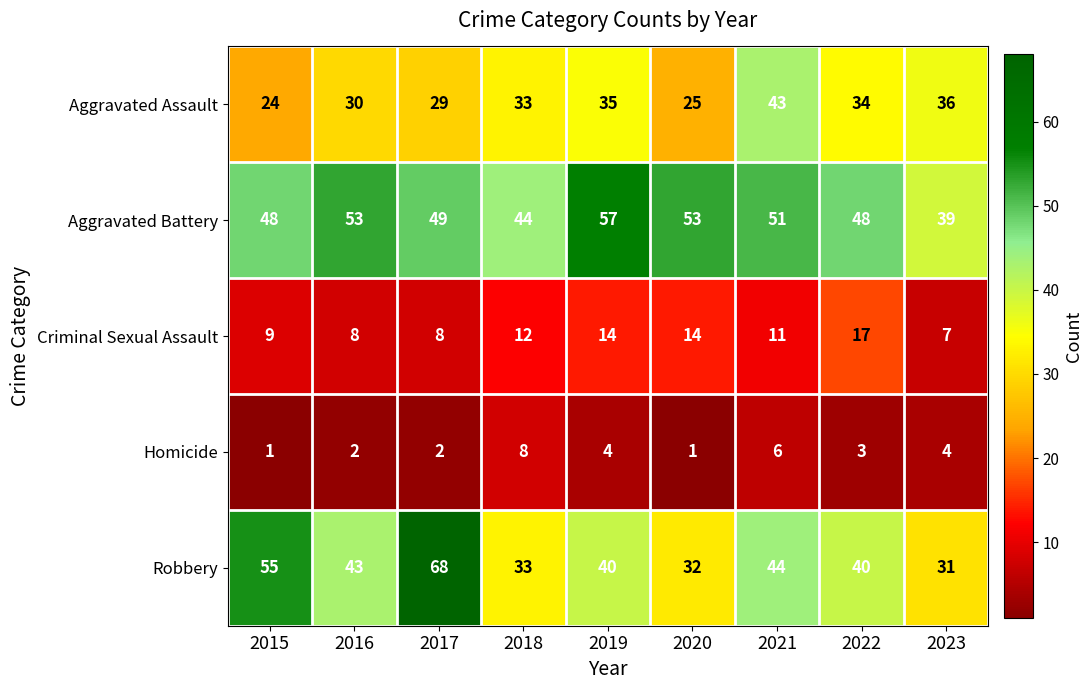

How many categories are shown in the chart?

9